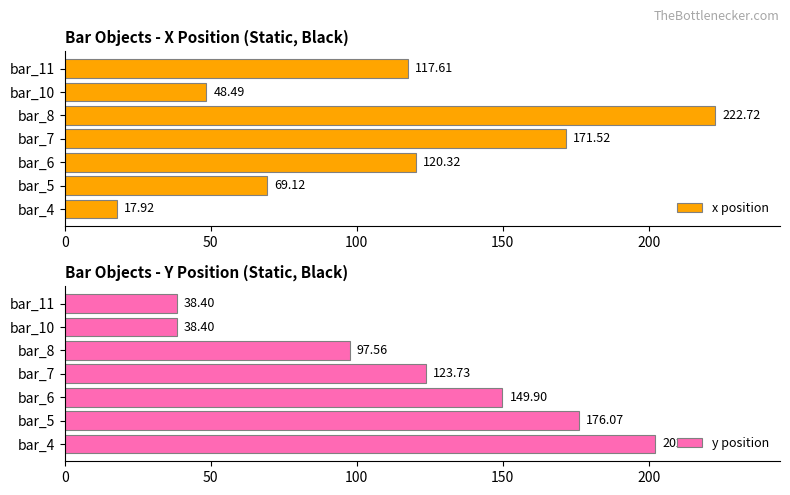

How many data points in y position are less than 123?

3